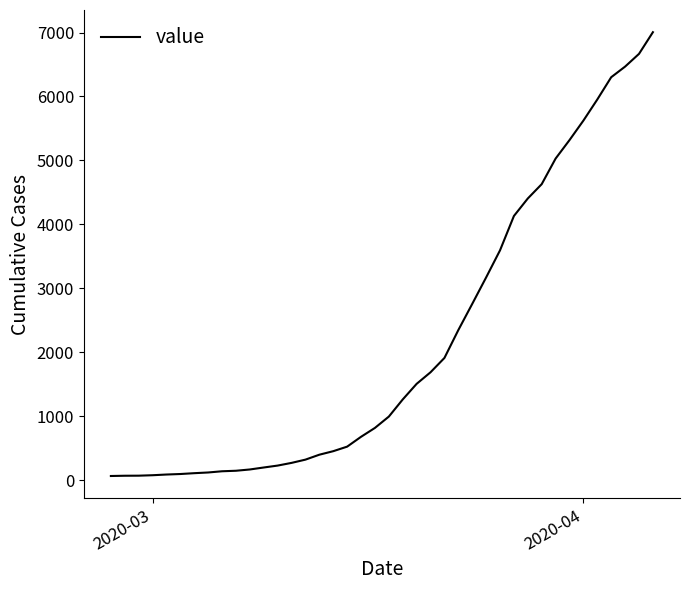

Does the chart display data point markers on the line(s)?

No